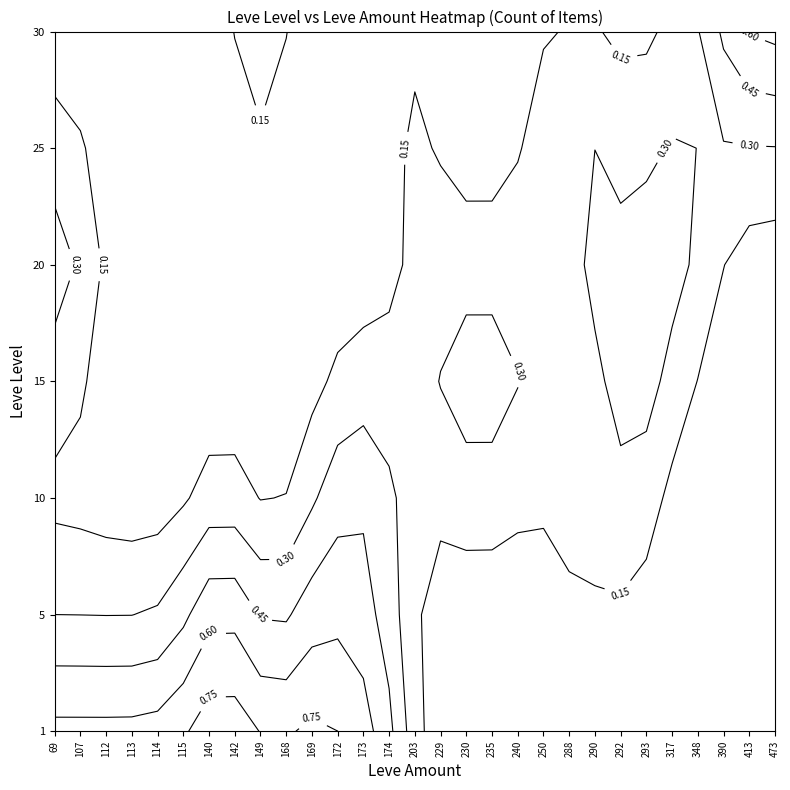

How many 20 values are between 0 and 1?

14